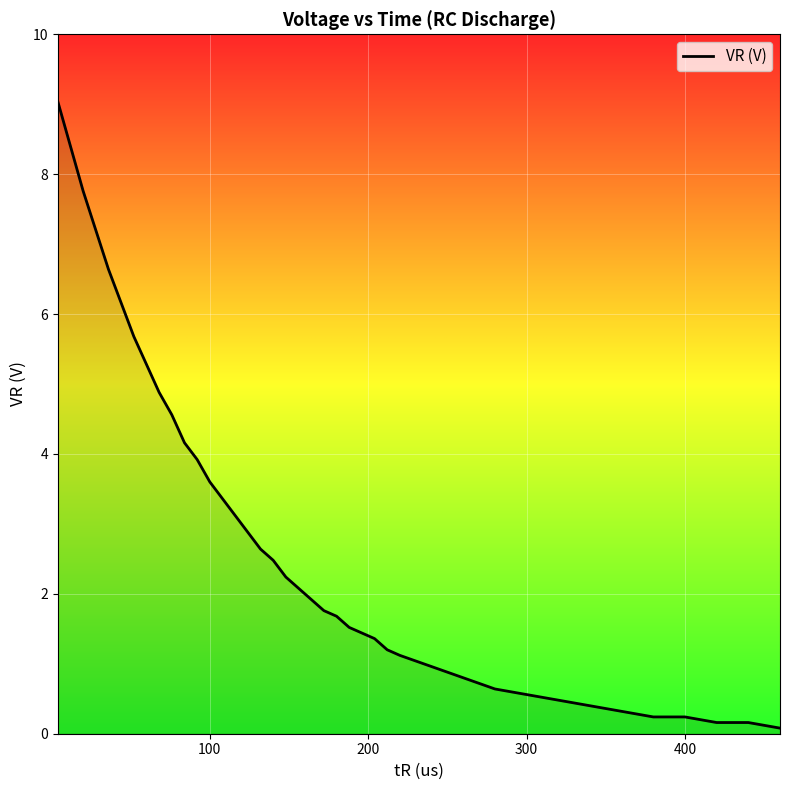

What is the difference between the maximum and minimum values?

9.0